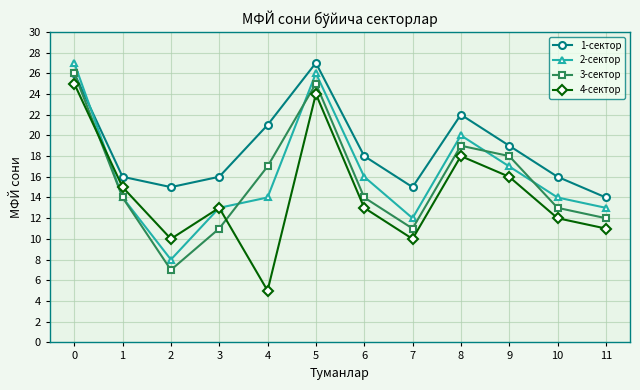

What is the total value across all series at 10?

55